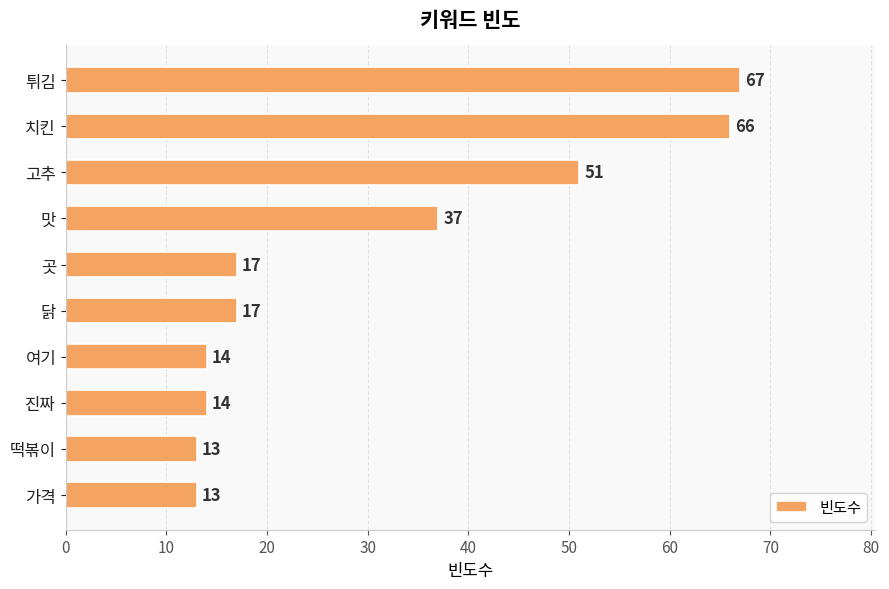

True or false: the data shows 67 at 튀김.

True